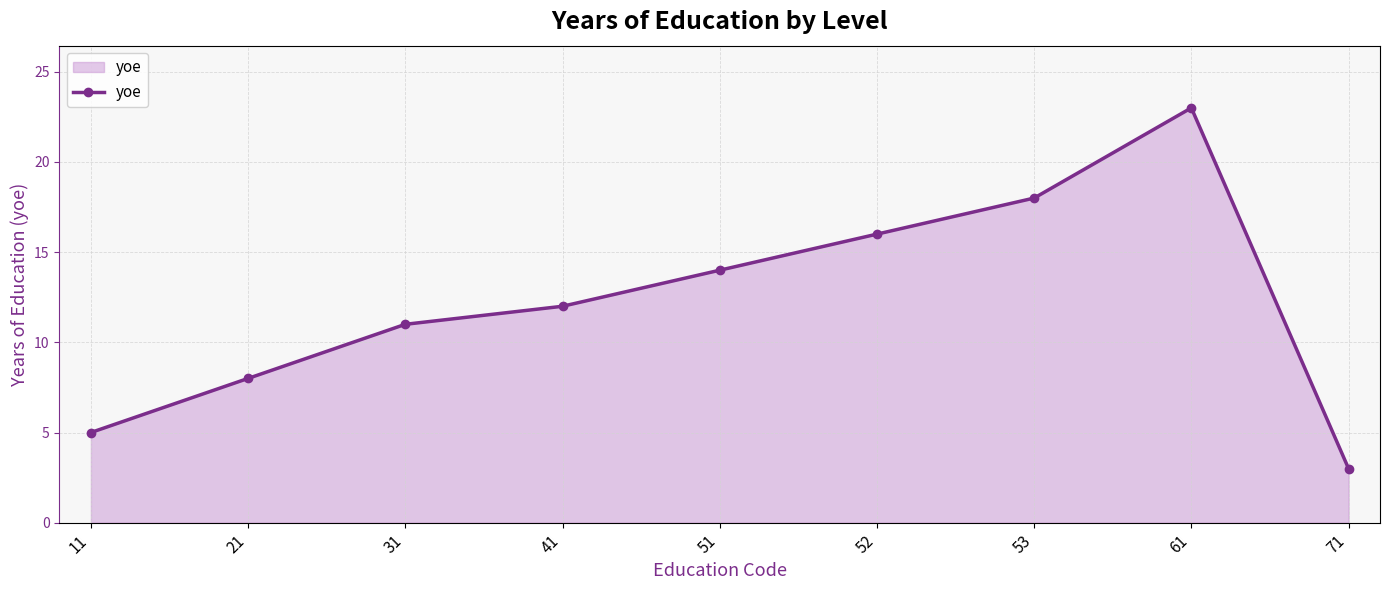

List the labels in order of value, largest first.

61, 53, 52, 51, 41, 31, 21, 11, 71